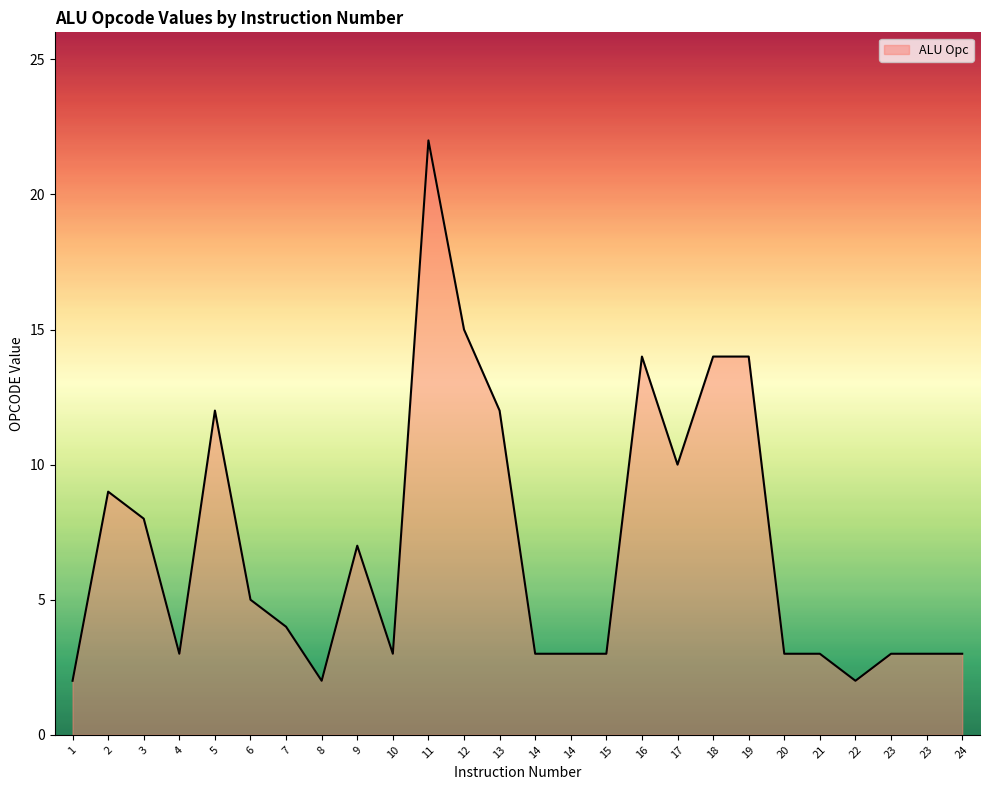

What is the difference between the maximum and minimum values?

20